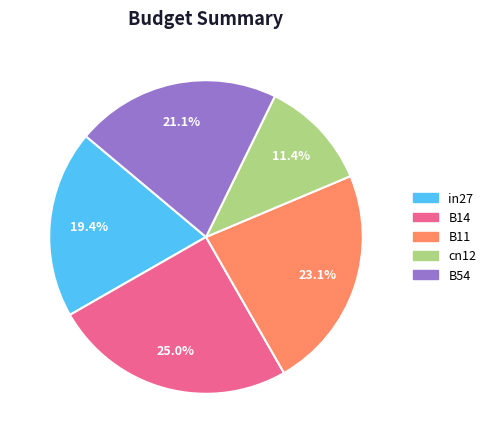

What percentage is the in27 slice, to the nearest percent?

19%